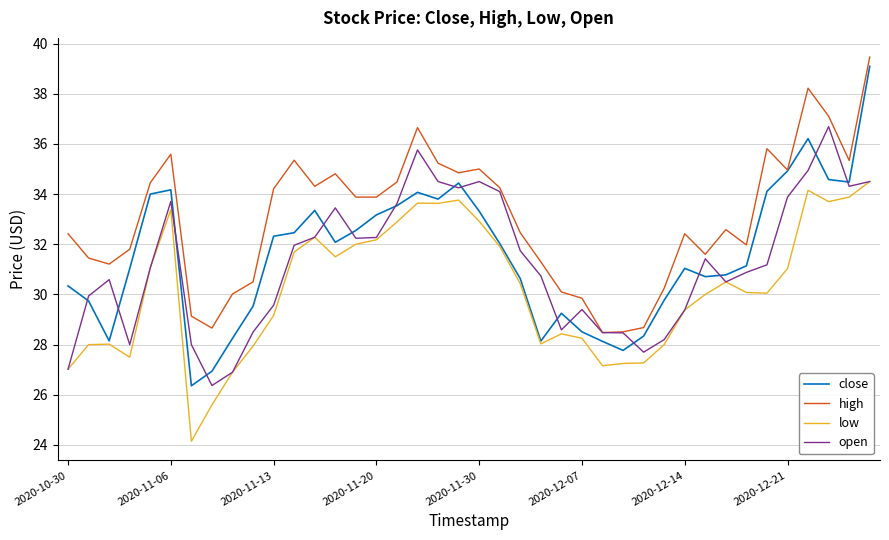

What is the average value of the high series?

33.0